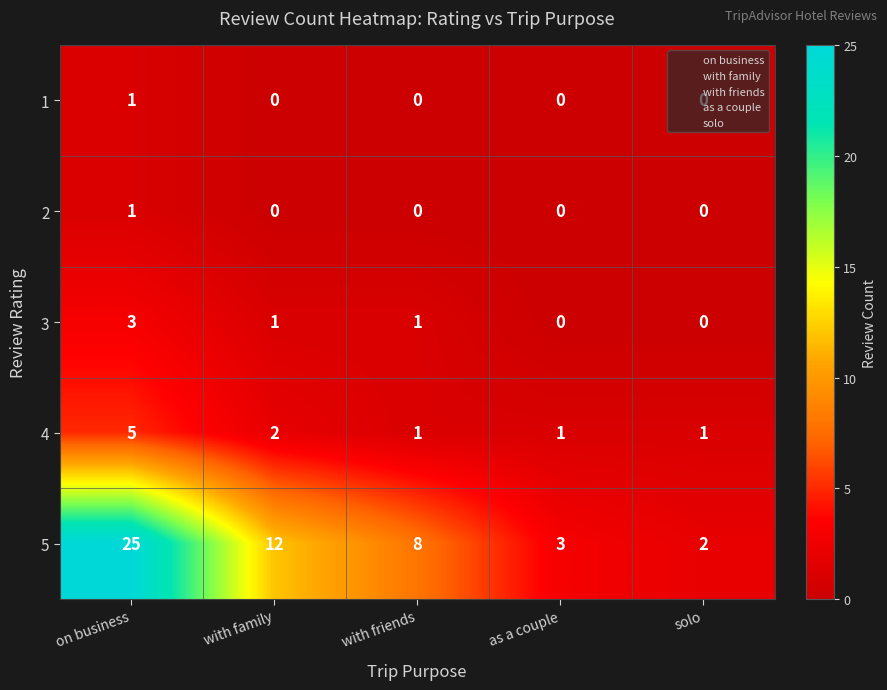

At which category is the sum across all series the highest?

on business